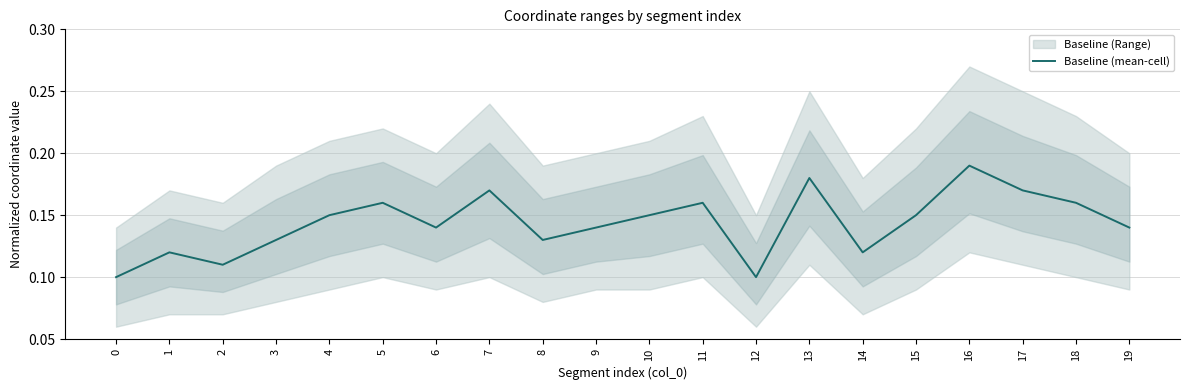

Rank the categories by value from highest to lowest.

16, 13, 7, 17, 5, 11, 18, 4, 10, 15, 6, 9, 19, 3, 8, 1, 14, 2, 0, 12